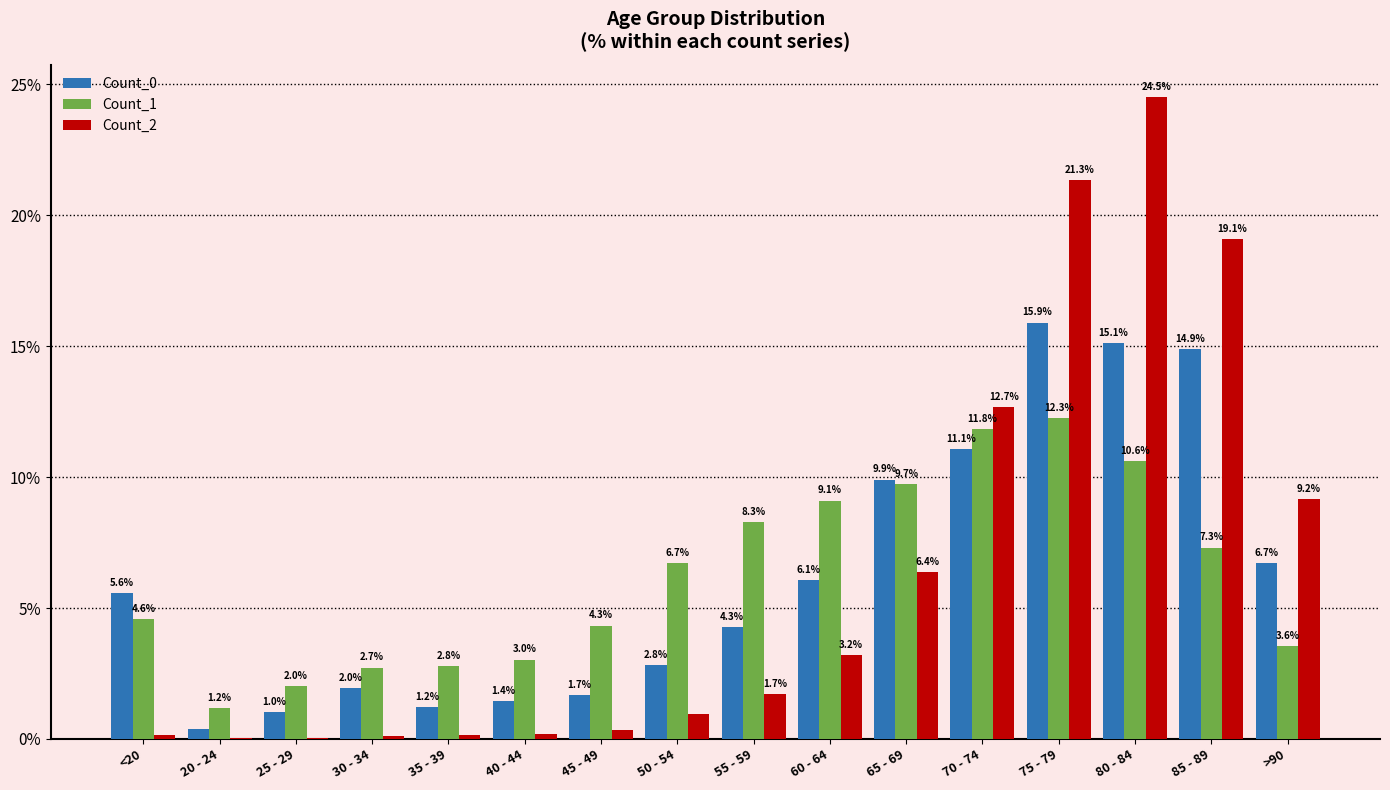

At which label is Count_2 closest to 12?

70 - 74